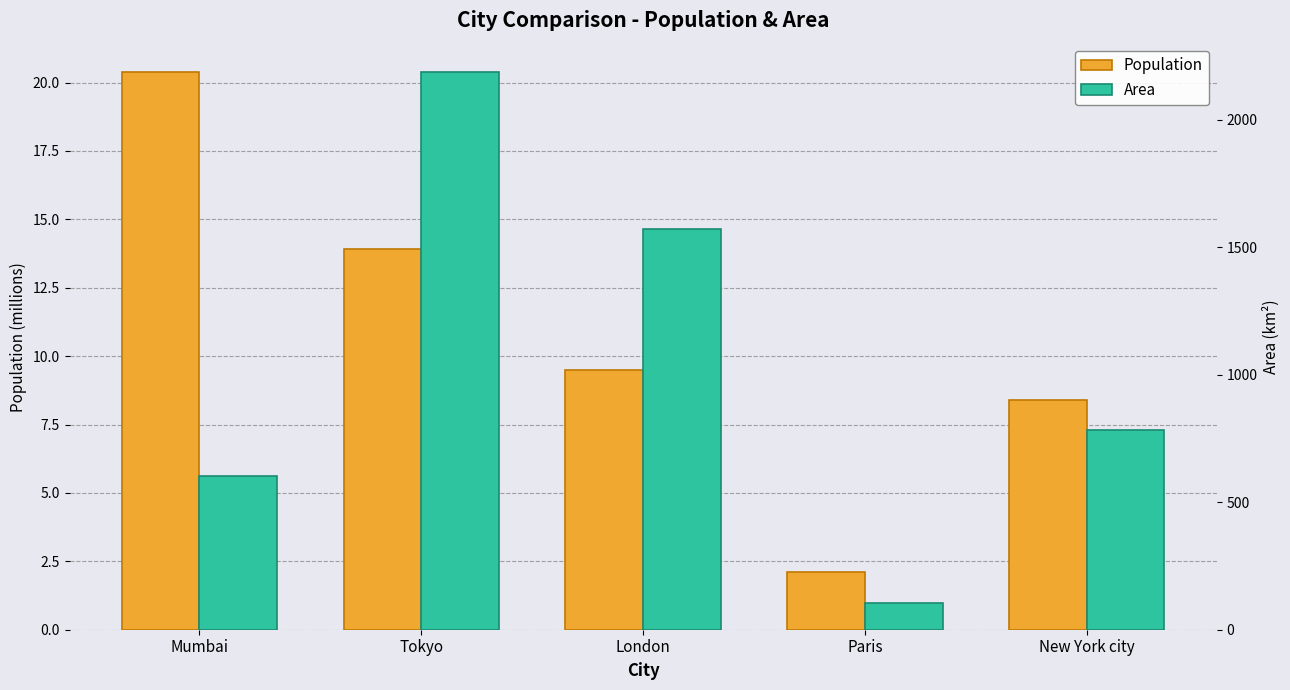

What is the spread (max minus min) of values at Paris?

102.9